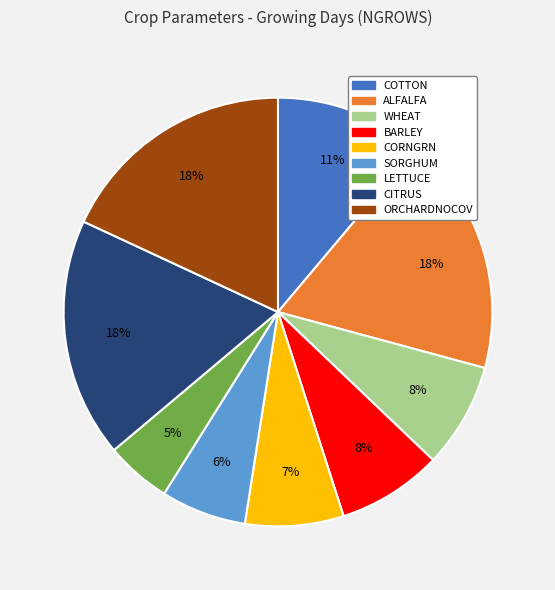

To the nearest percent, what portion does CORNGRN represent?

7%